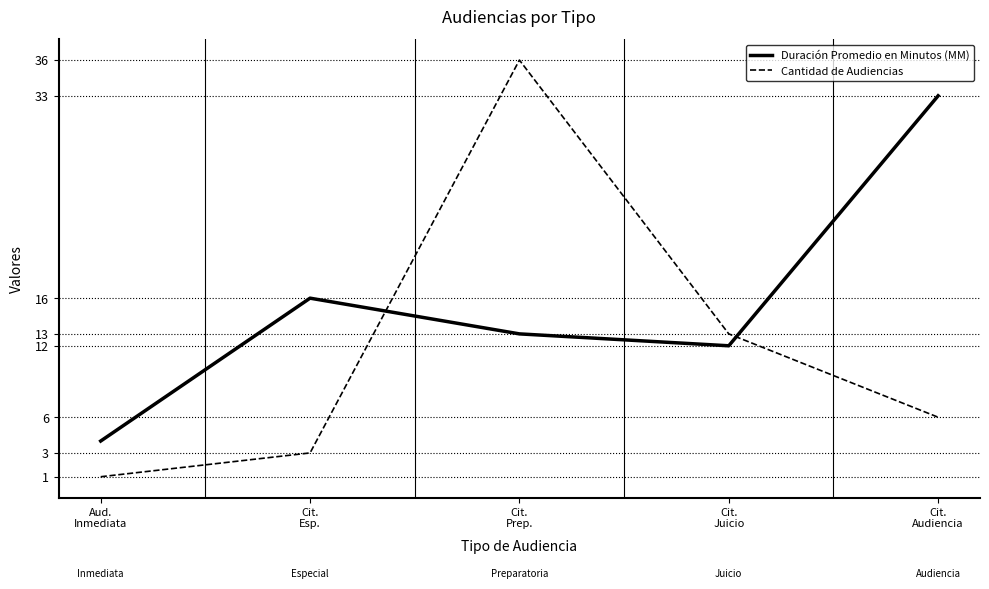

How many values in the Duración Promedio en Minutos (MM) series are below 13?

2